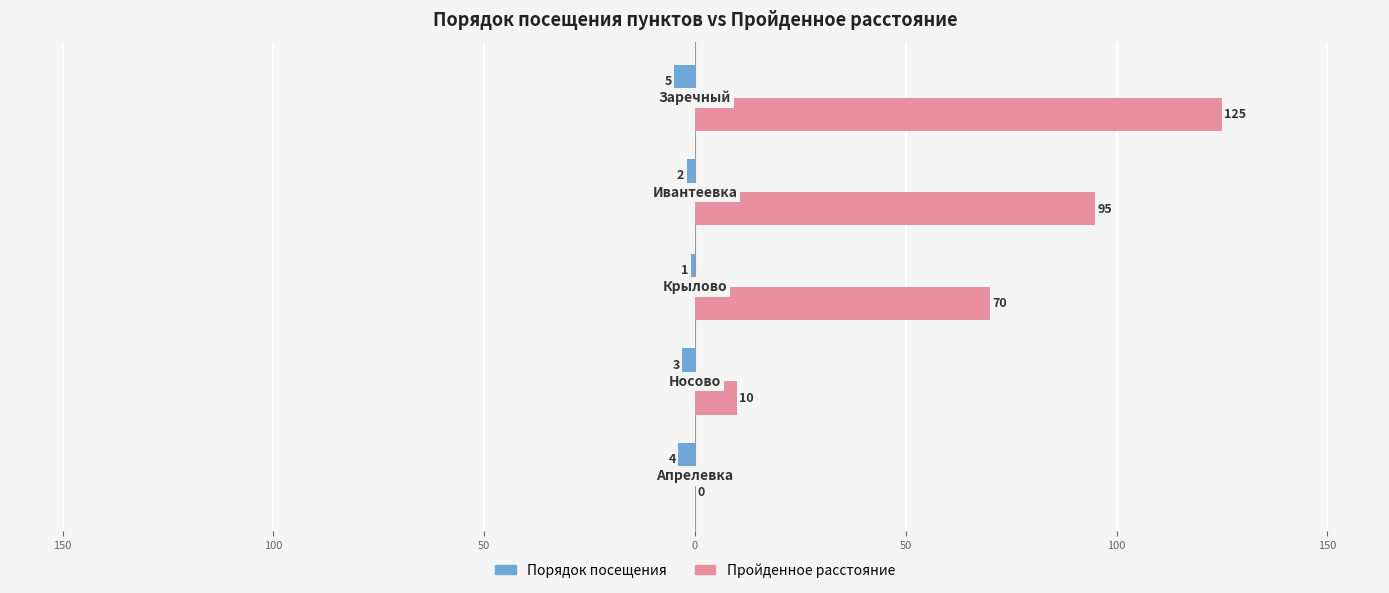

What is the minimum value for Порядок посещения?

-5